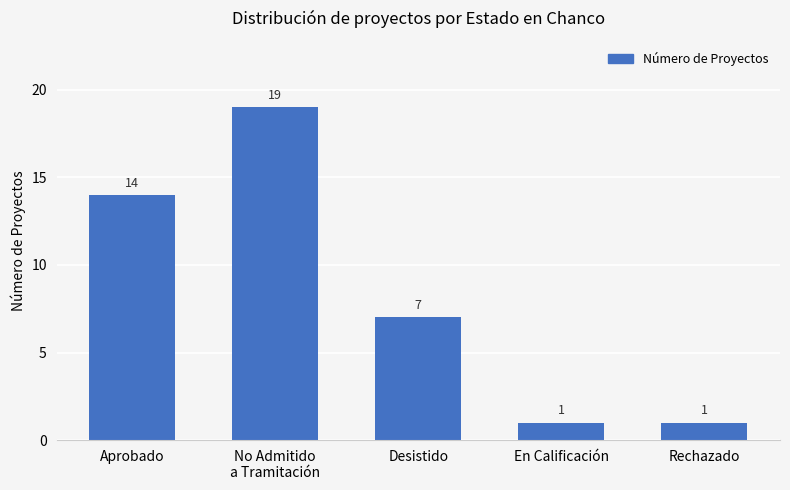

What position from the right is Desistido?

3